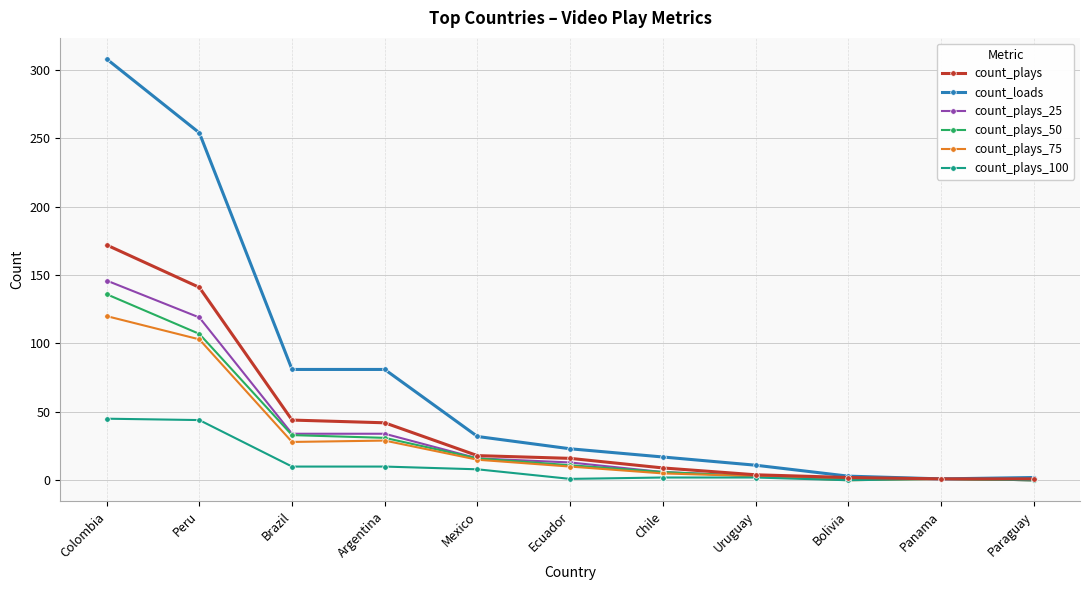

What is the approximate value of count_plays at Bolivia?

2